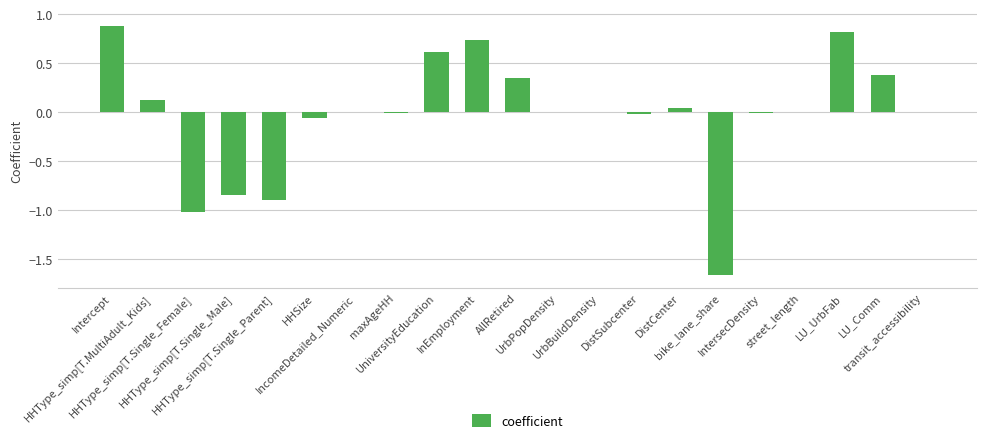

What is the sum of the values at HHType_simp[T.MultiAdult_Kids] and Intercept?

1.0